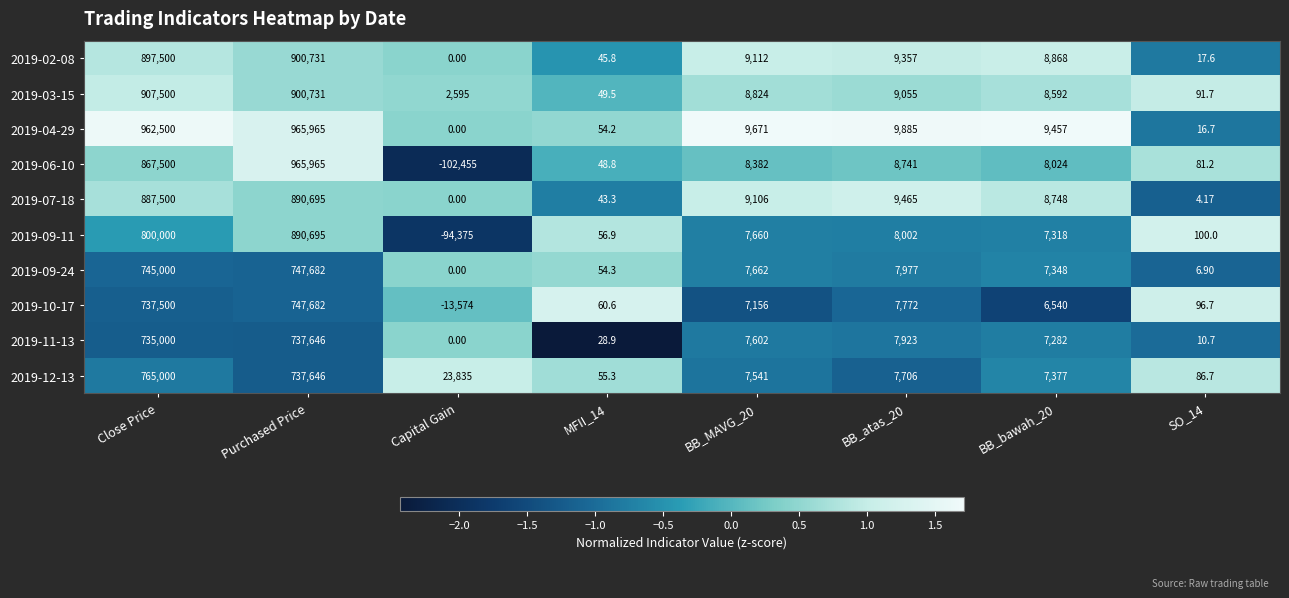

At which category is the sum across all series the highest?

Purchased Price